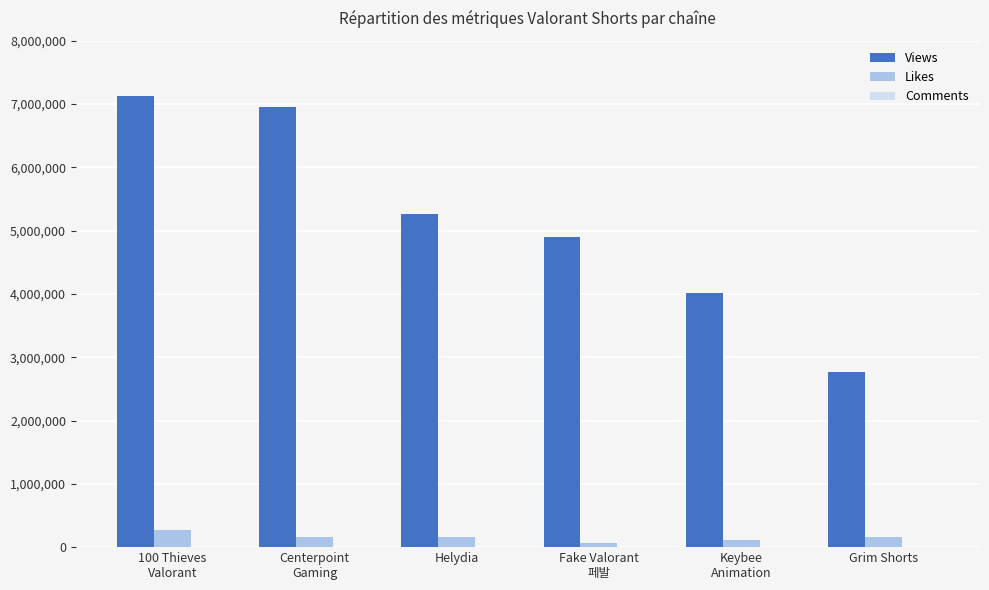

How many groups of bars are there?

6